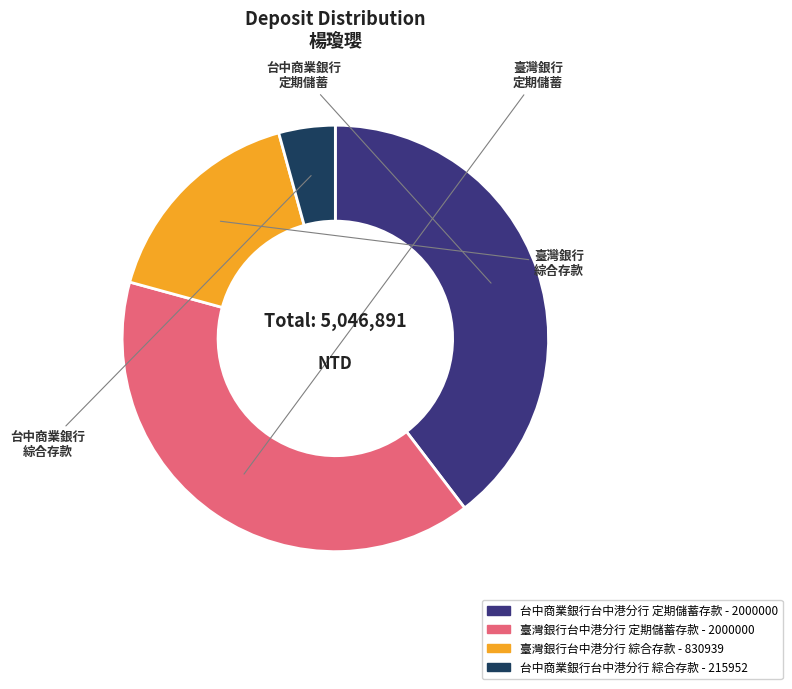

Is the sum of 臺灣銀行台中港分行 定期儲蓄存款 - 2000000 and 台中商業銀行台中港分行 綜合存款 - 215952 greater than half?

No